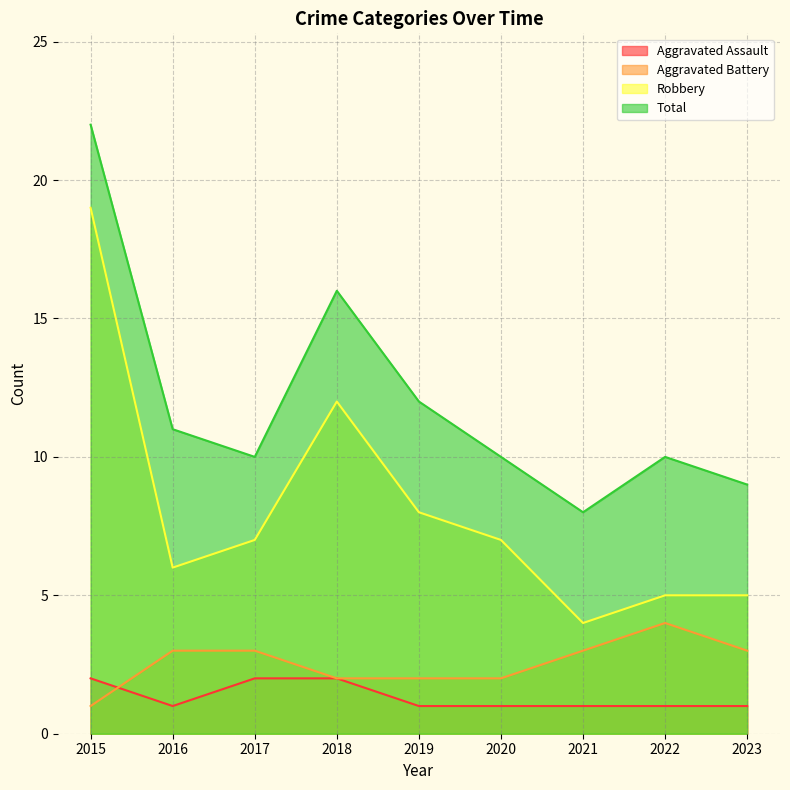

How many interior local peaks does the Robbery series have?

1